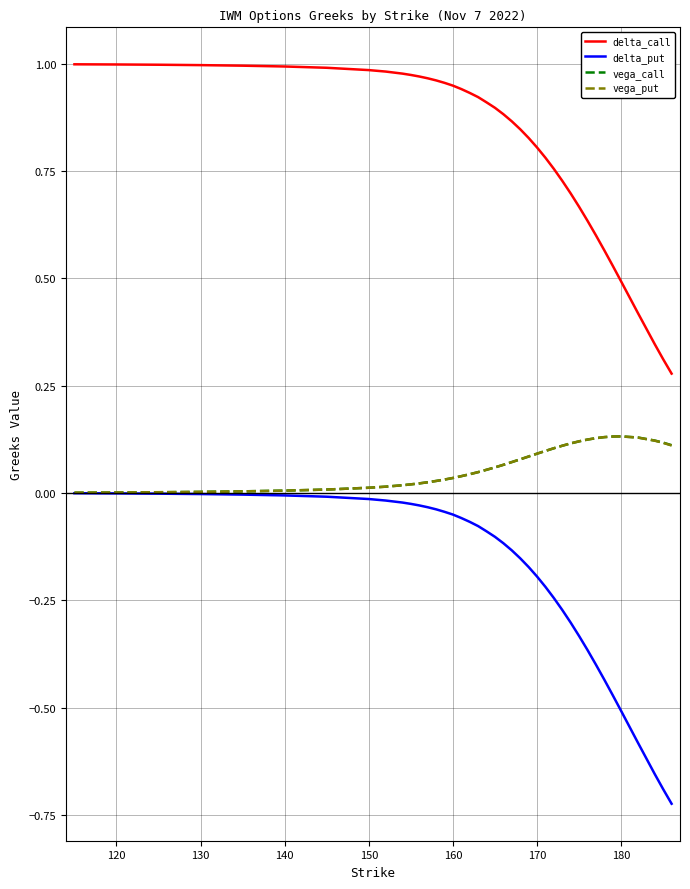

How many series are shown in this chart?

4